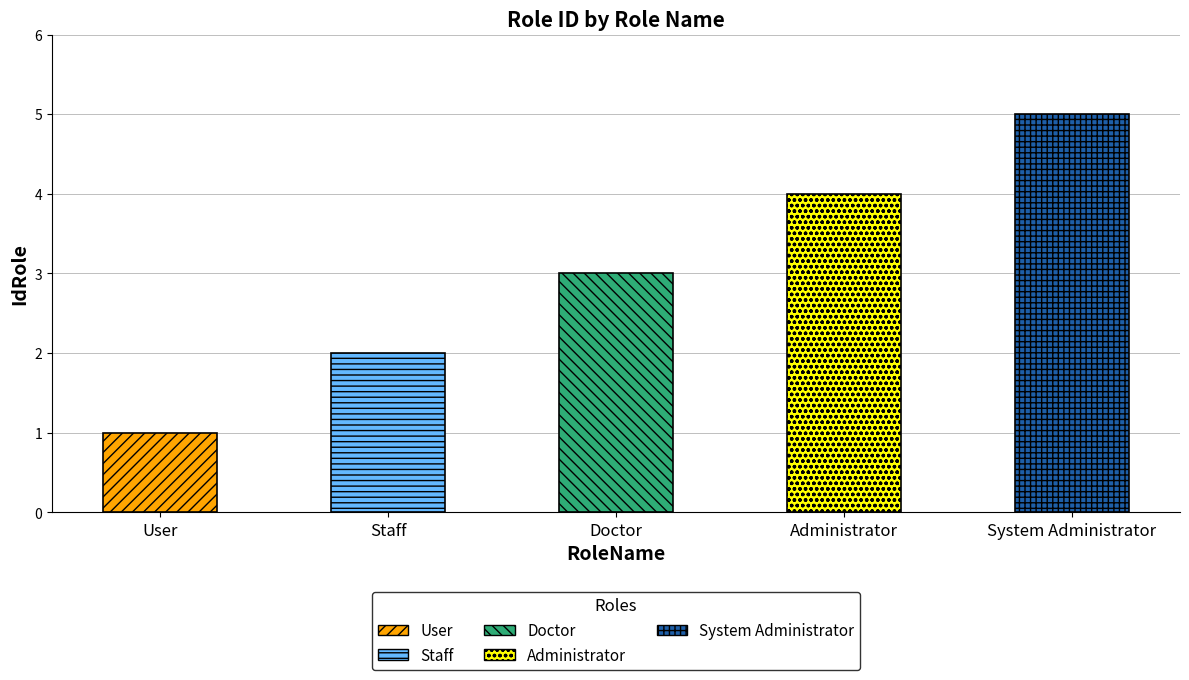

True or false: the data shows 2 at User.

False